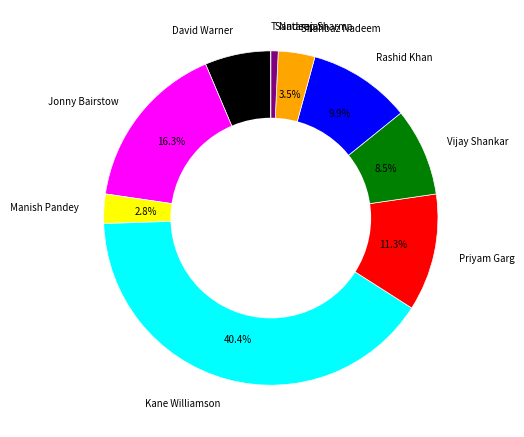

Does any single category account for the majority?

No